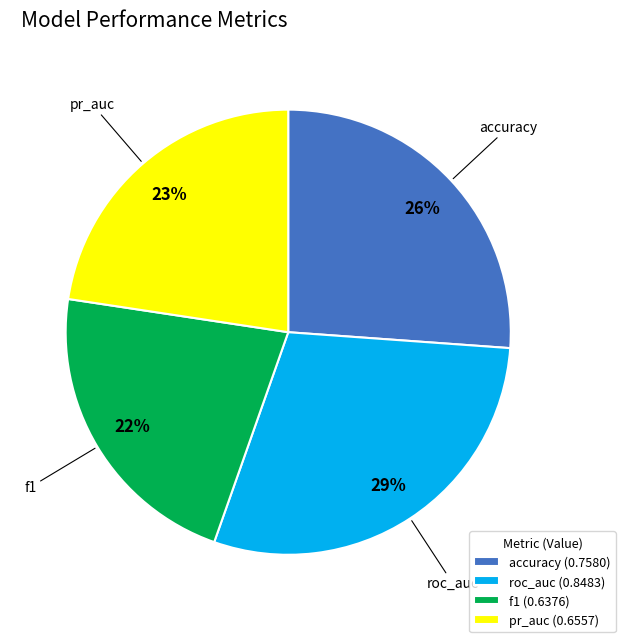

To the nearest percent, what is the difference between the accuracy and roc_auc slice percentages?

3%